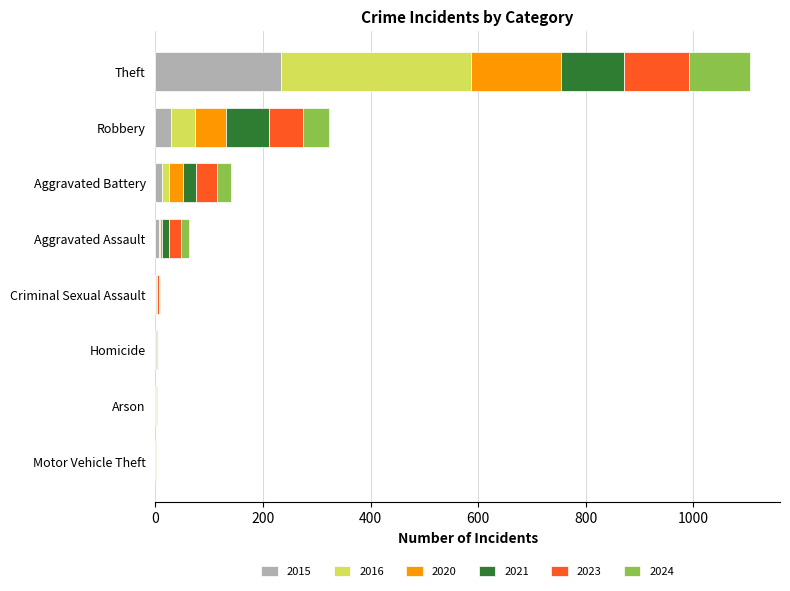

What are all the series names shown in the legend?

2015, 2016, 2020, 2021, 2023, 2024